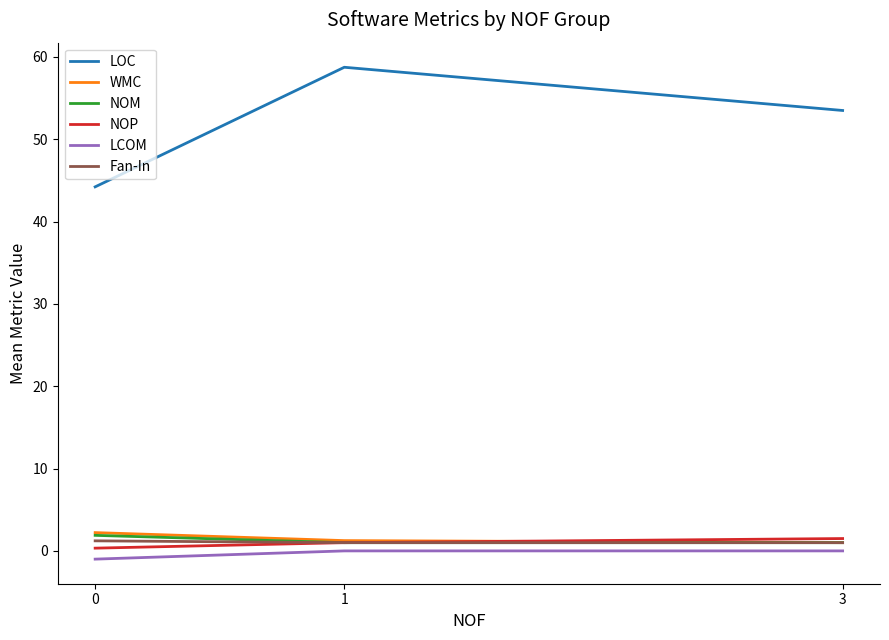

What are all the series names shown in the legend?

LOC, WMC, NOM, NOP, LCOM, Fan-In